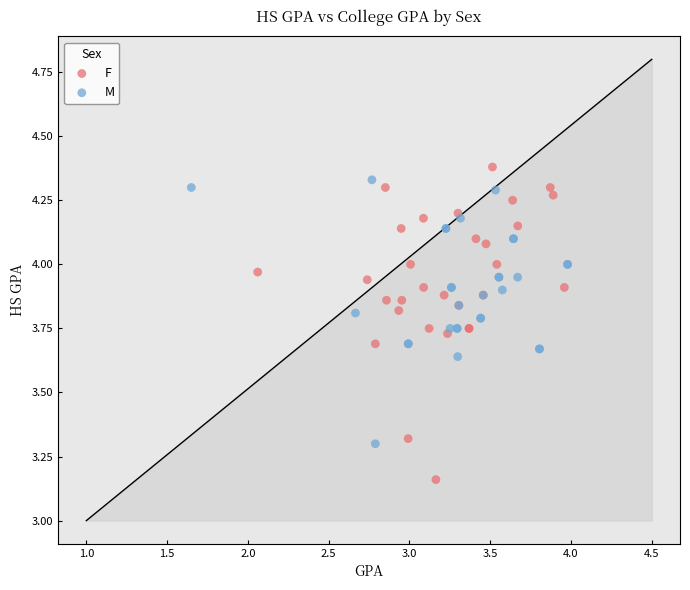

Which series has the widest spread of Y values?

F